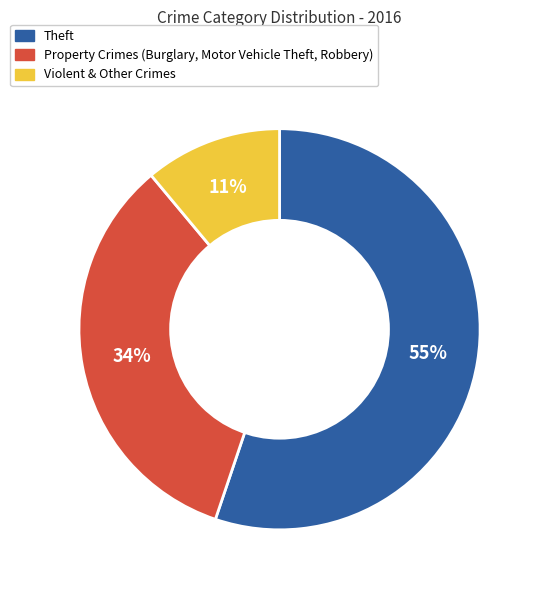

To the nearest percent, what is the average slice percentage?

33%